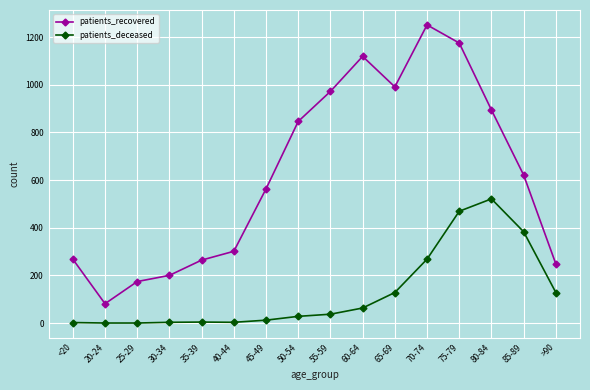

Rank the series by their maximum value, from lowest to highest.

patients_deceased, patients_recovered